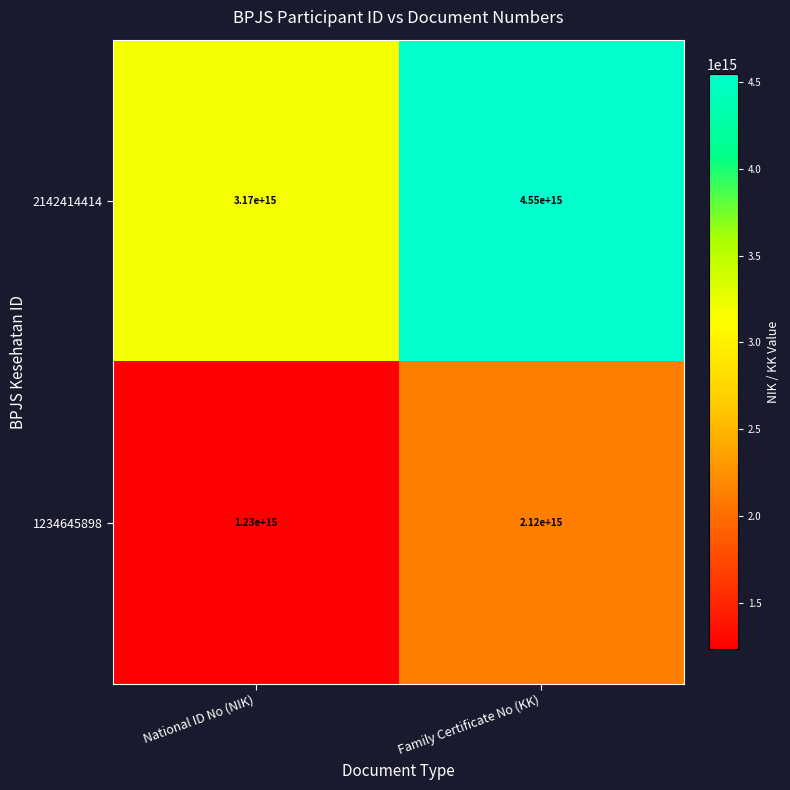

True or false: 2142414414 has a value of 3170000000000000 at National ID No (NIK).

True